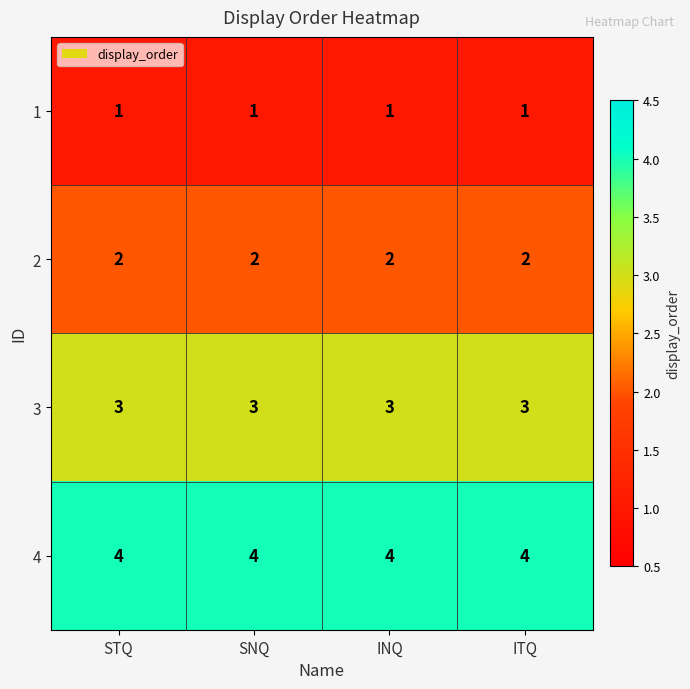

What is the sum of the 2 values at ITQ and SNQ?

4